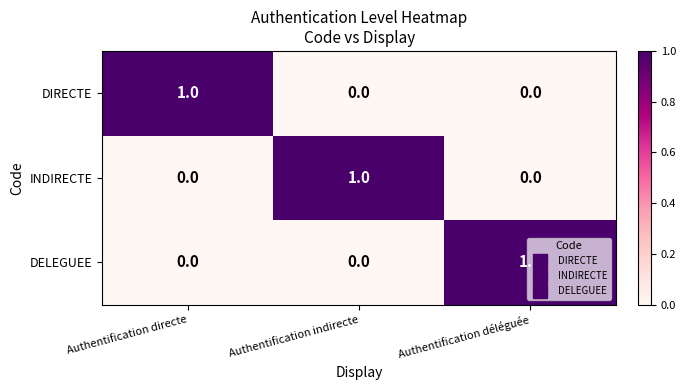

True or false: INDIRECTE has a value of 0 at Authentification directe.

True